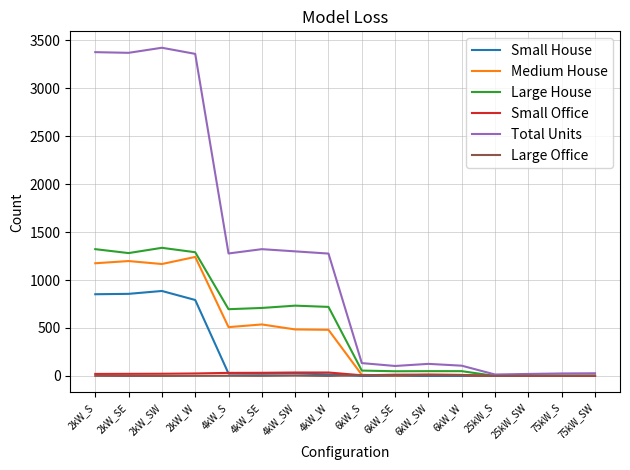

Which series has the largest total across all categories?

Total Units